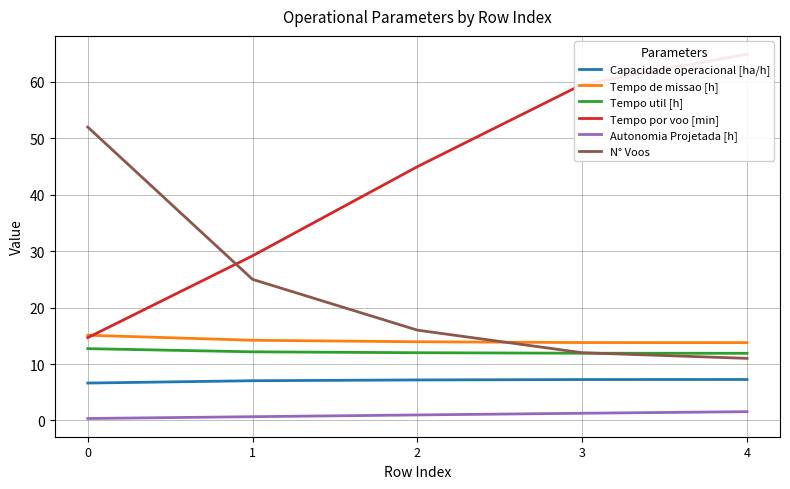

What is the difference between the Capacidade operacional [ha/h] values at 4 and 0?

0.6